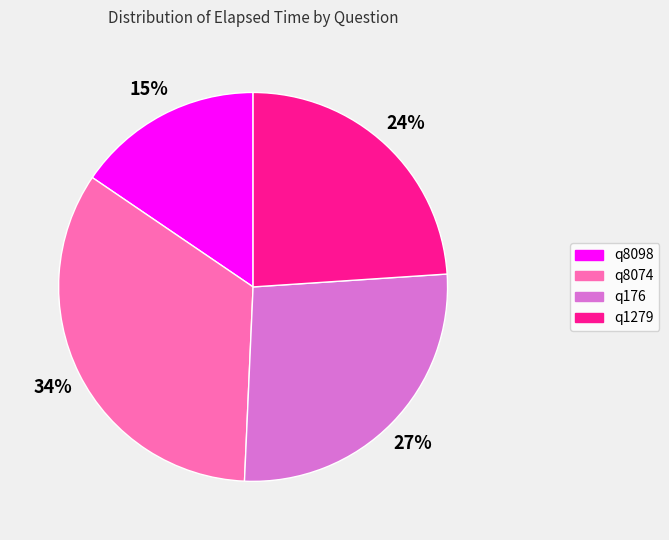

To the nearest percent, what percentage of the pie is q1279?

24%